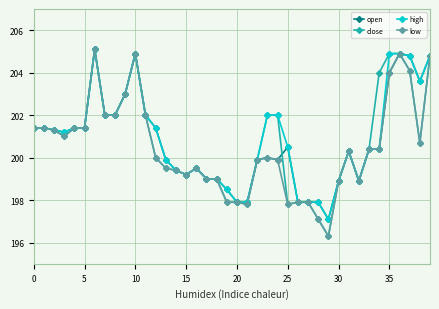

What is the minimum value for low?

196.3